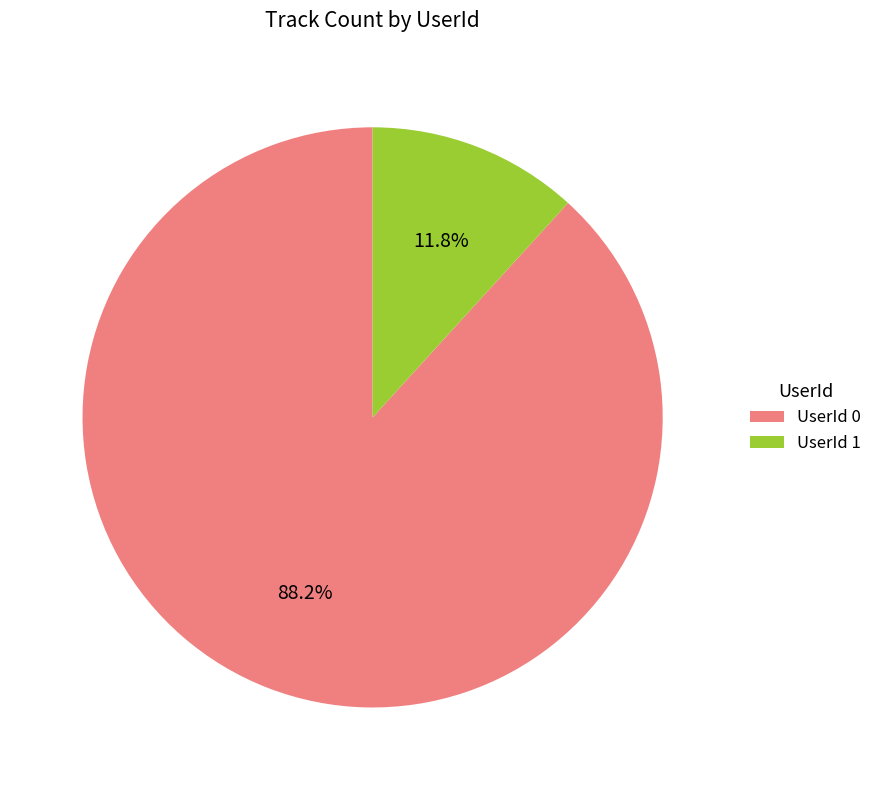

Is there any slice that represents more than half of the pie?

Yes